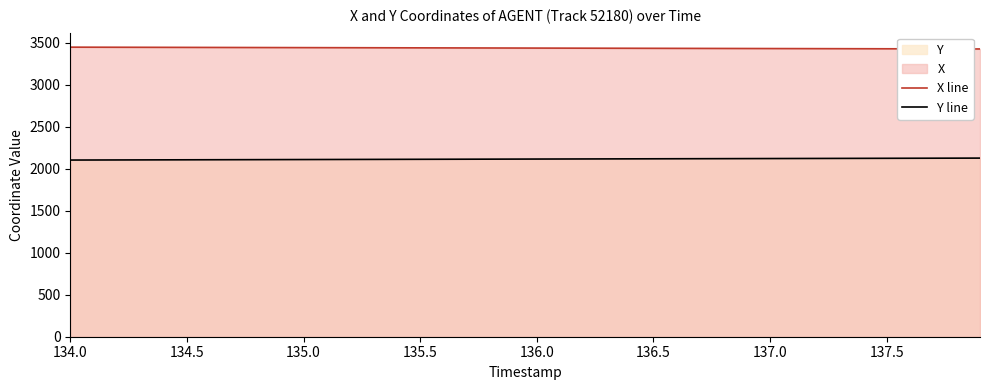

What is the maximum value for X line?

3446.8